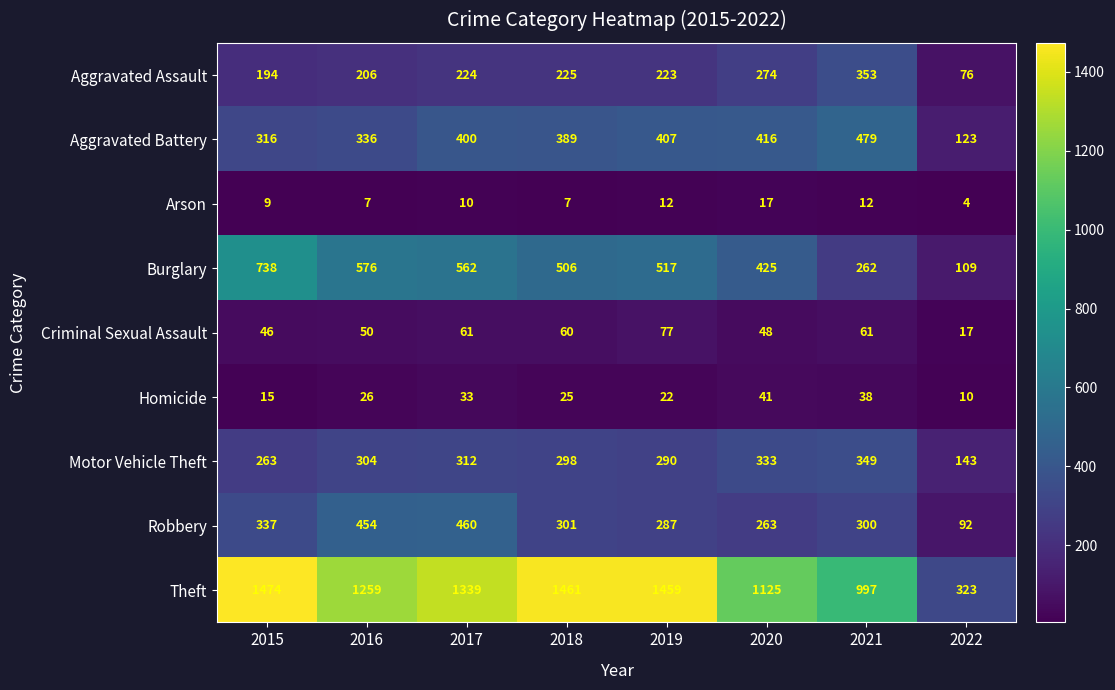

Is it true that Robbery equals 460 at 2017?

True